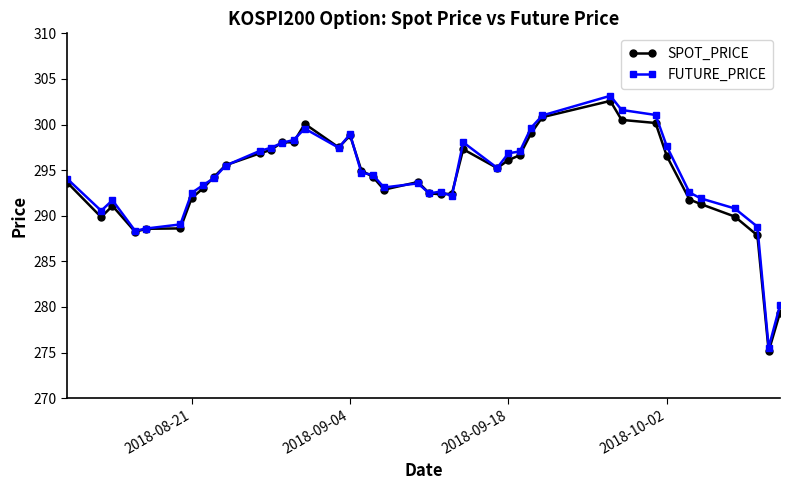

Which series has the largest range (max minus min)?

FUTURE_PRICE